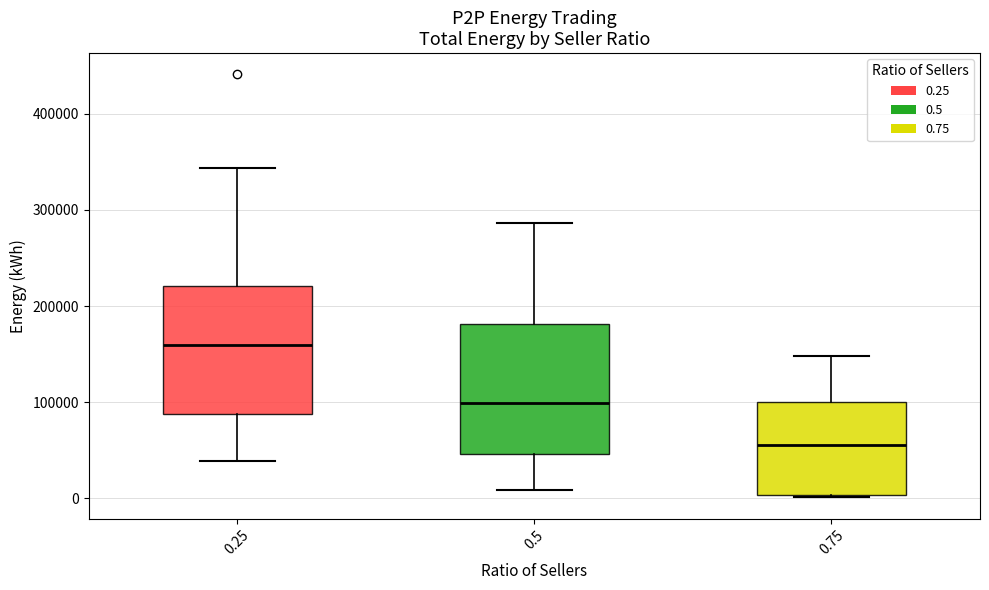

Where is the lower edge of the box at x = 0.75 on the y-axis? The values are not printed on the chart, so give them approximately, as read against the axis.

0